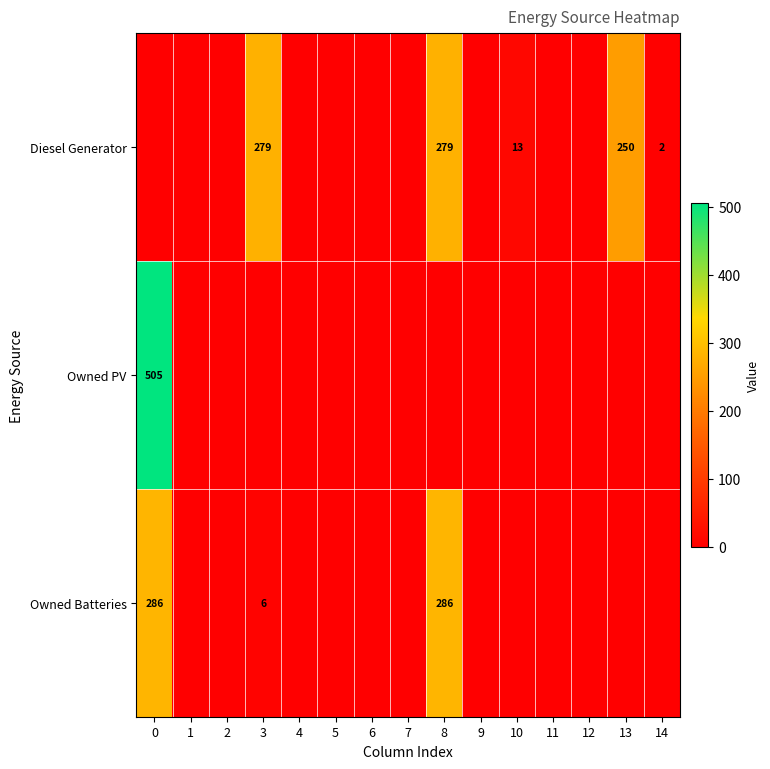

How many data points in Owned PV are above 0?

1